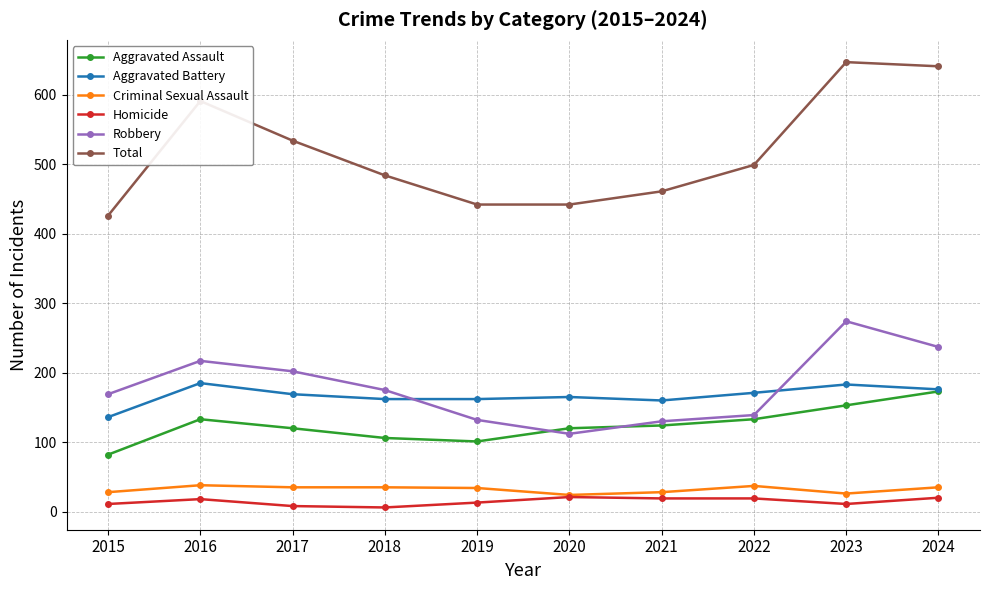

What is the value of the Robbery point at the 9th from the left?

274